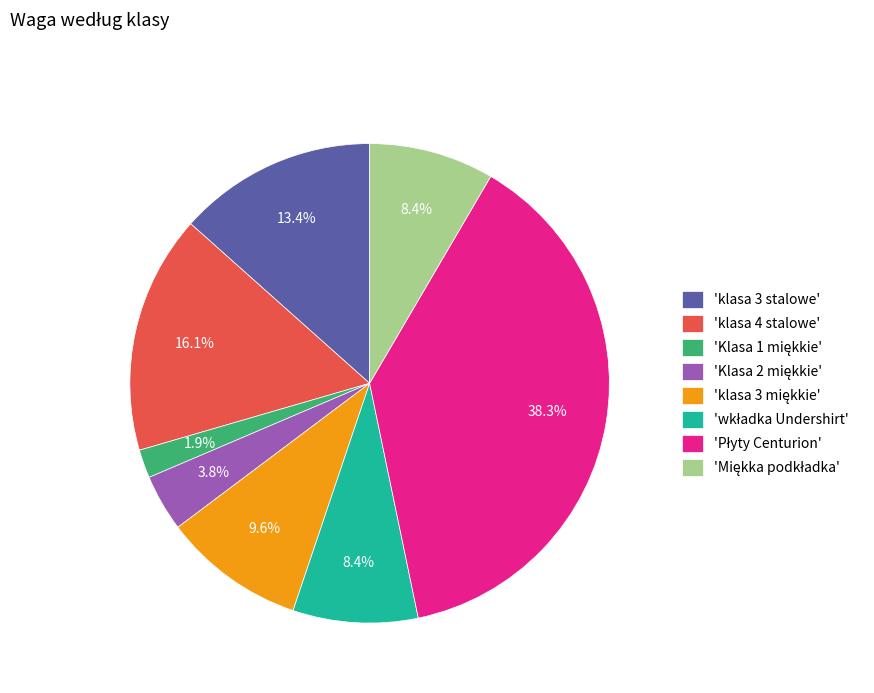

Is there a majority slice in this chart?

No